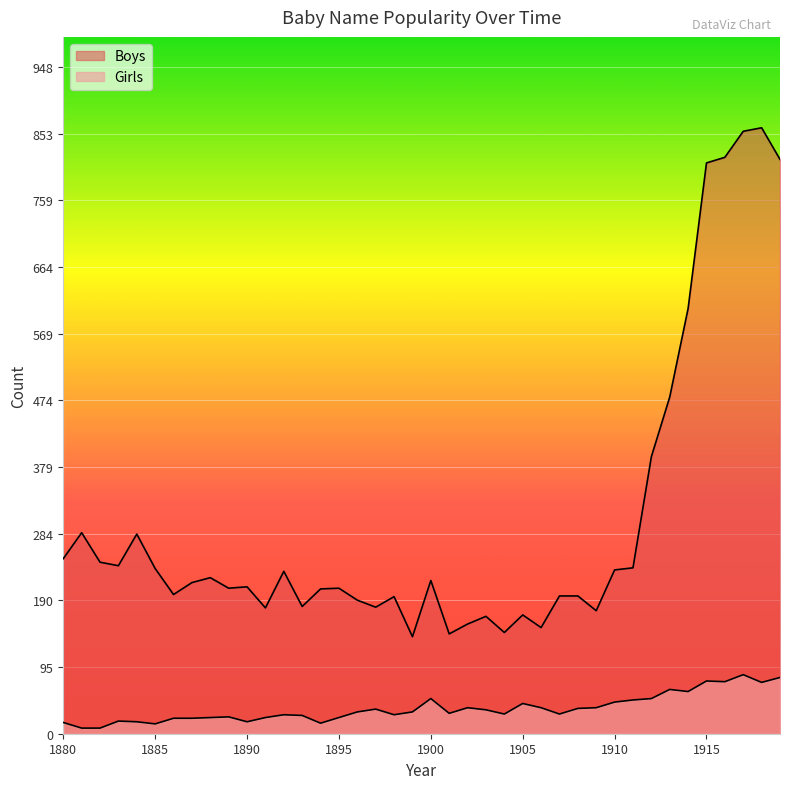

At which label does Boys first exceed 215?

1880